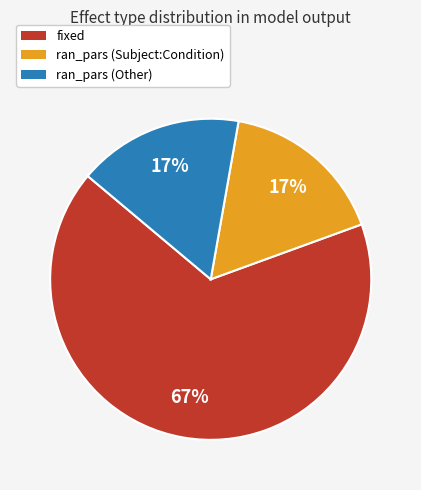

What percentage is the ran_pars (Subject:Condition) slice, to the nearest percent?

17%